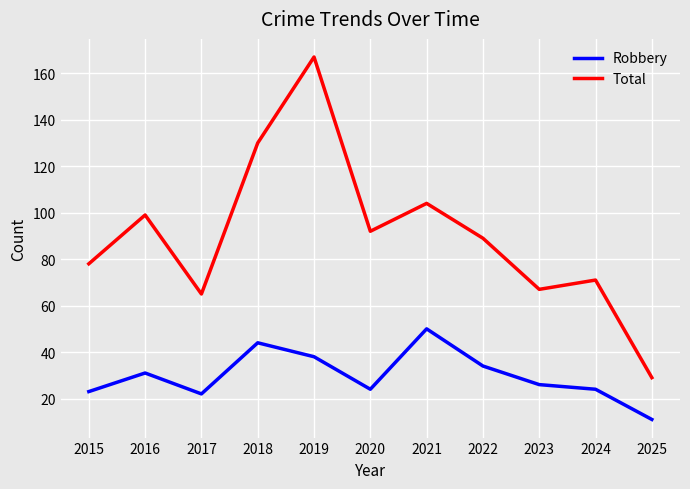

True or false: Total and Robbery intersect in this chart.

False